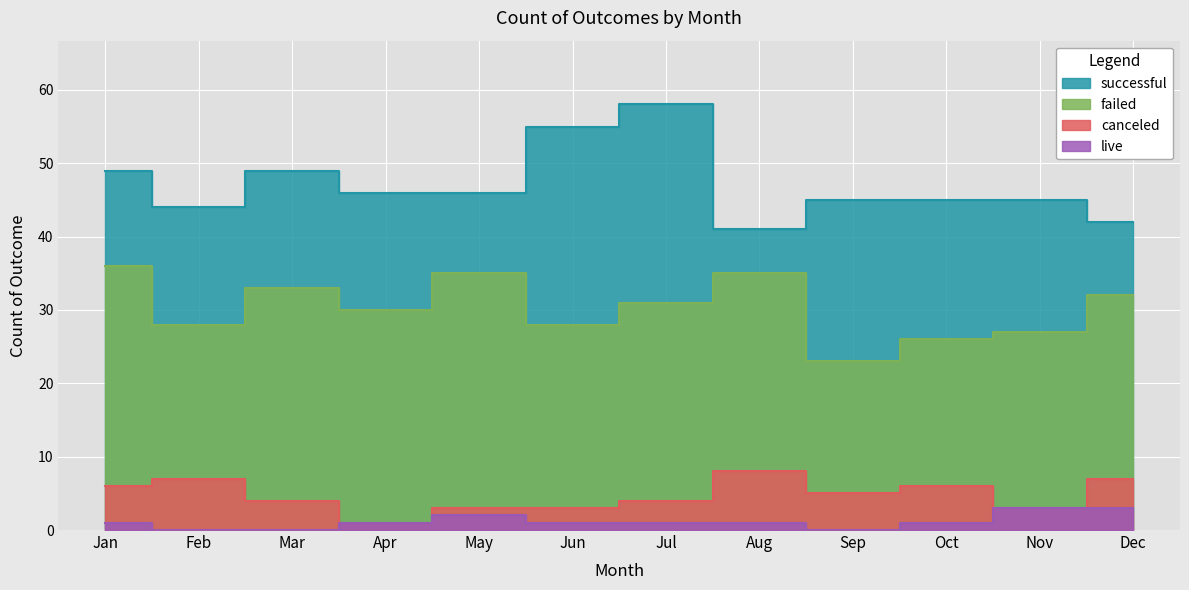

What is the difference between the maximum and second lowest values in the live series?

3